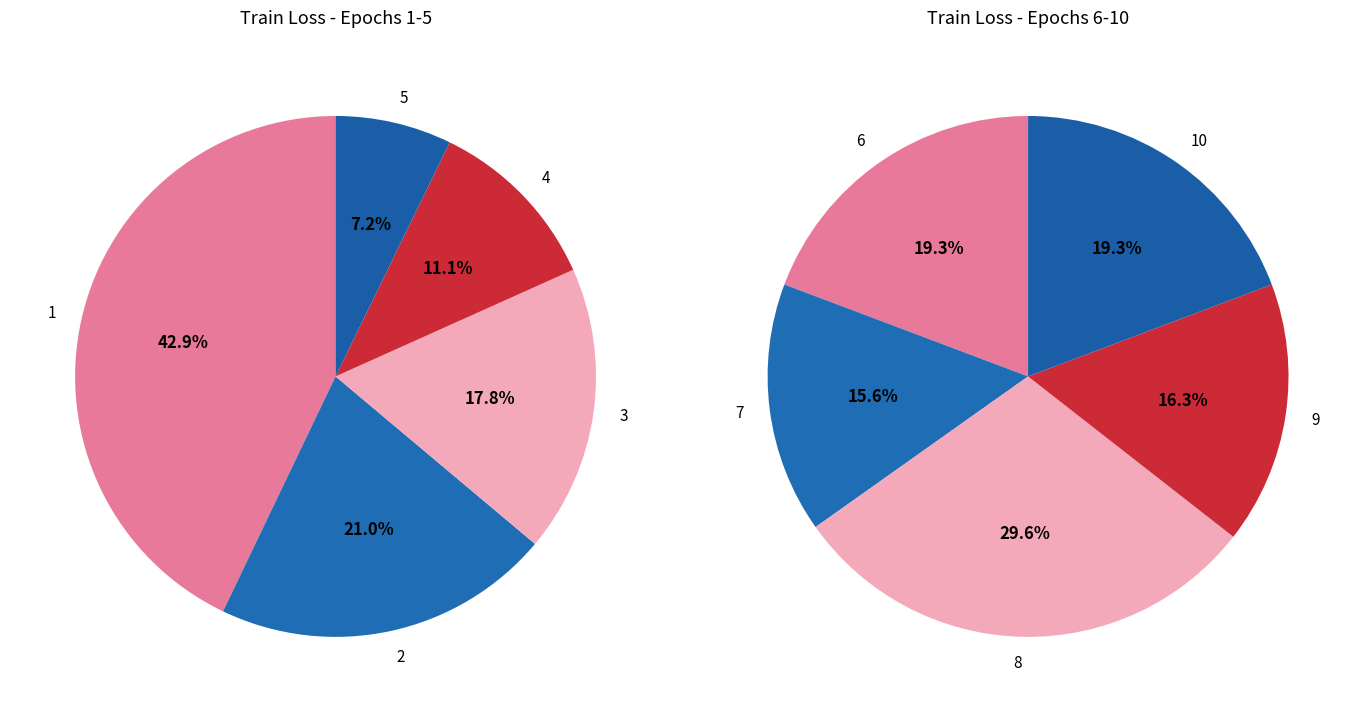

Between 4 and 3, which is larger?

3